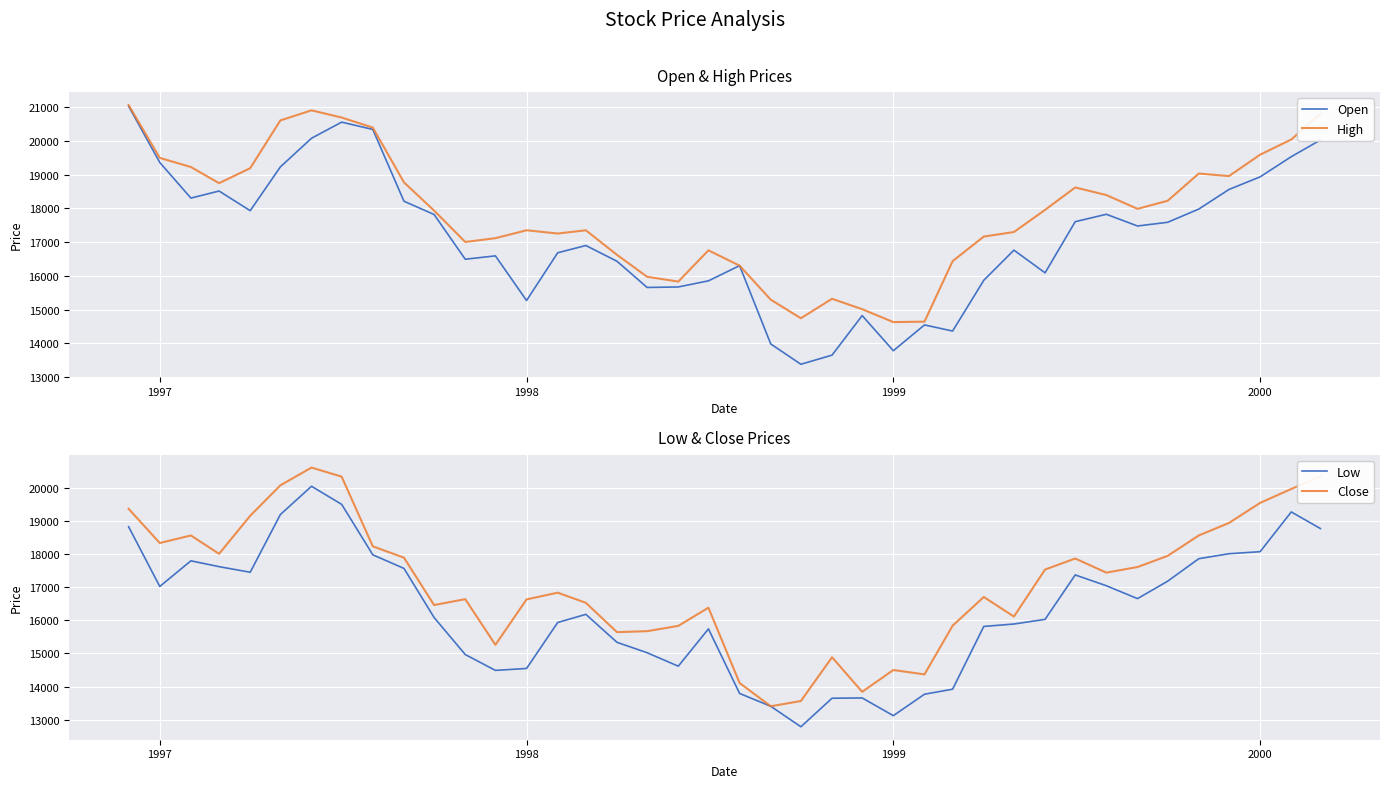

What is the lowest value of the High series?

14628.9